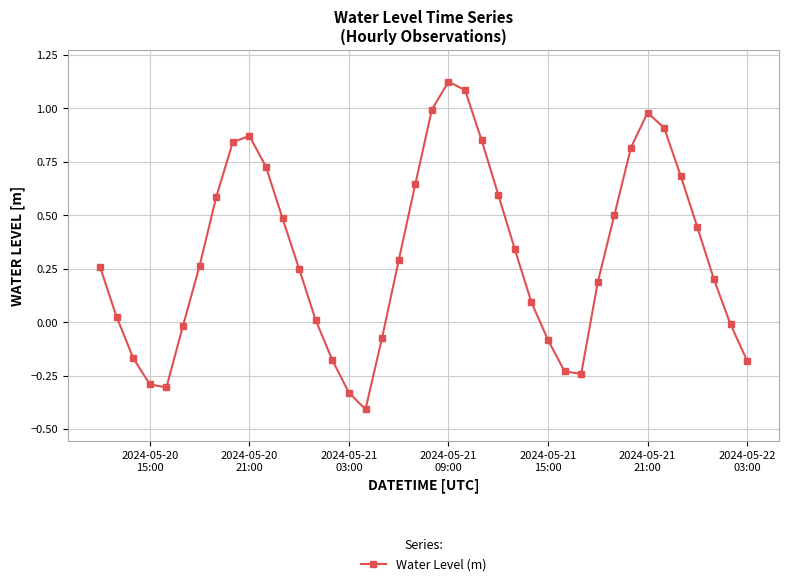

What is the smallest value displayed?

-0.4